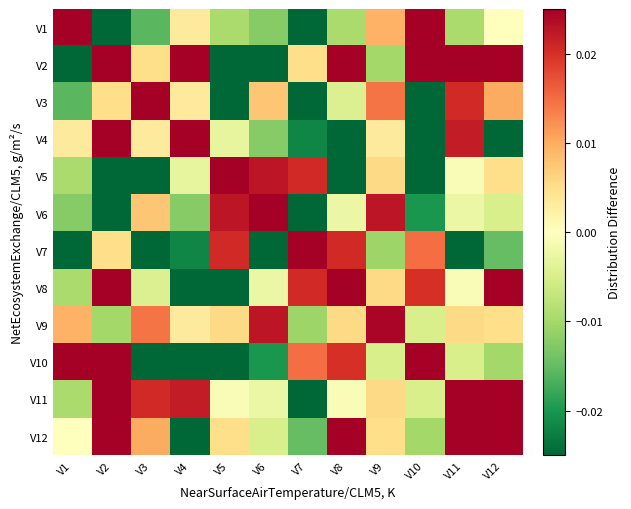

Which label corresponds to the largest value in the chart?

V7